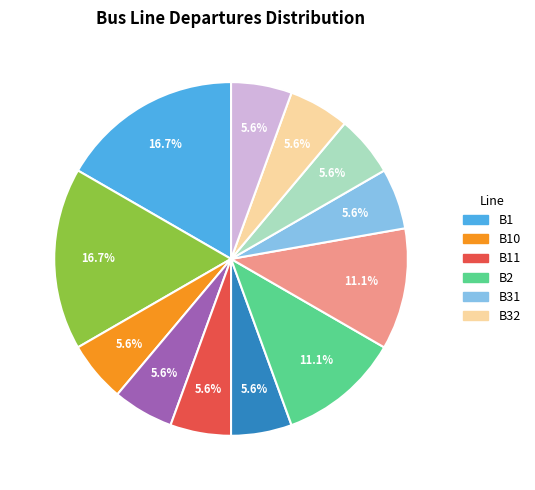

Is there any slice that represents more than half of the pie?

No